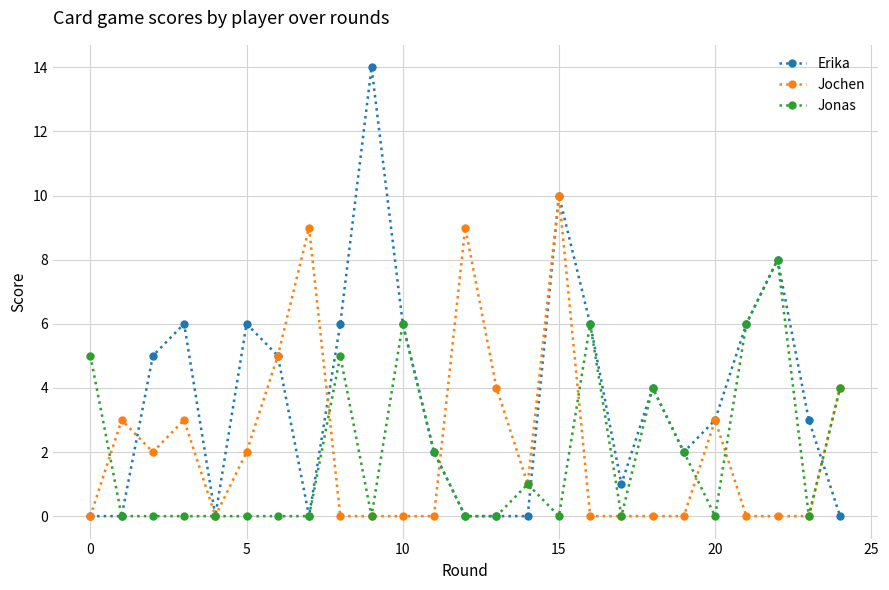

Which series has the largest range (max minus min)?

Erika